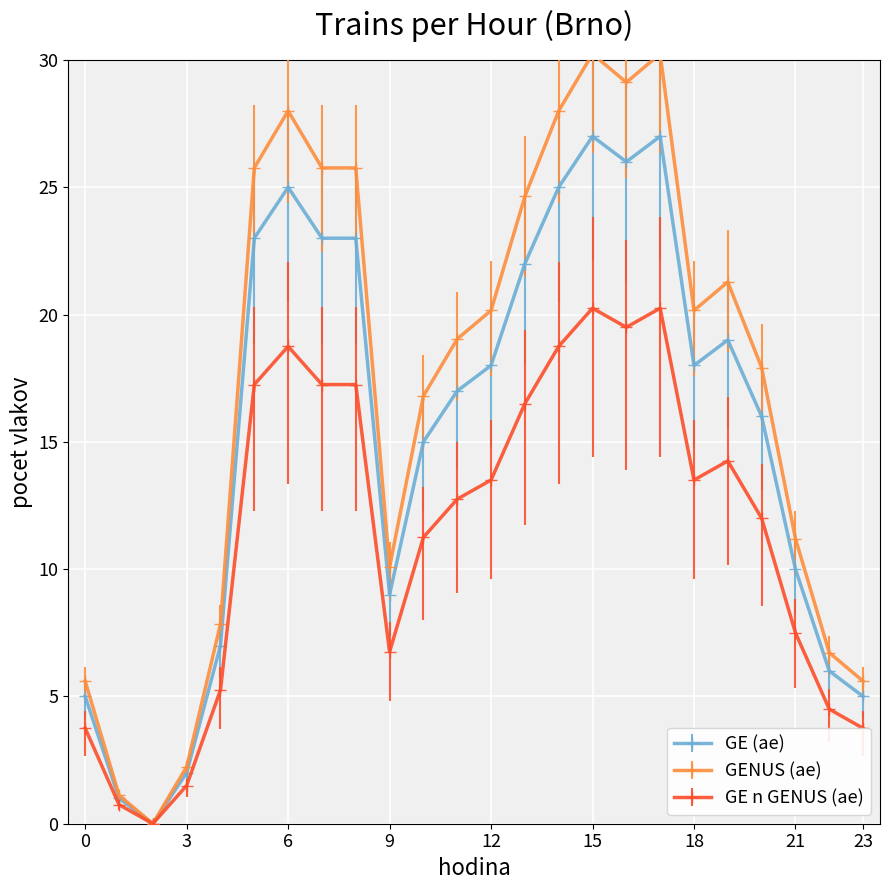

Count the number of data series in this chart.

3